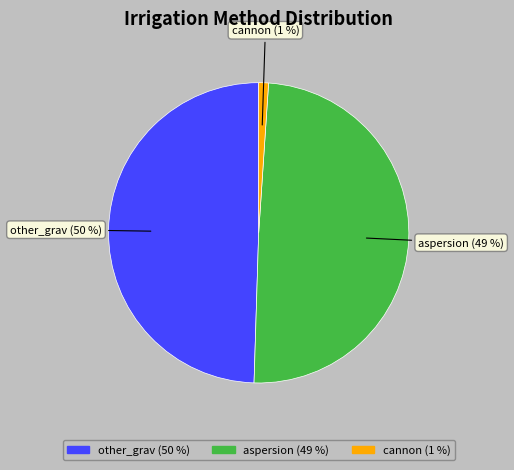

Is there any slice that represents more than half of the pie?

No